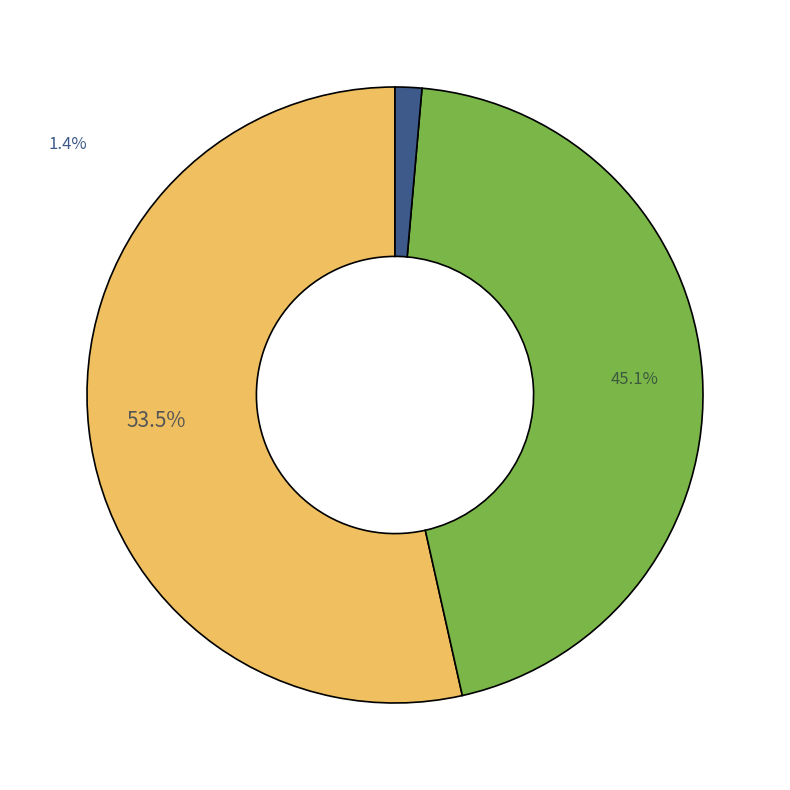

Does any single category account for the majority?

Yes